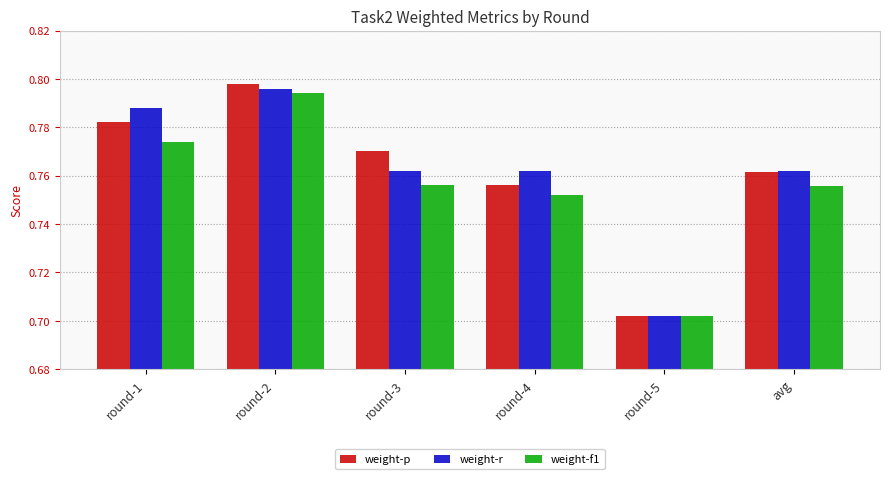

Which series has the largest range (max minus min)?

weight-p